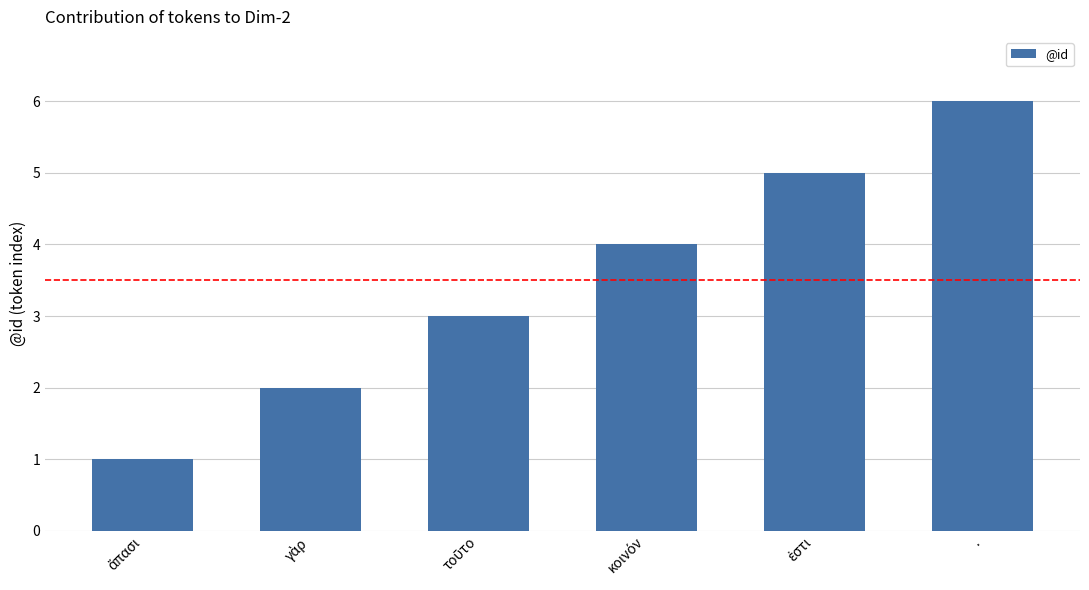

Are the bars grouped side by side (vs. stacked)?

No